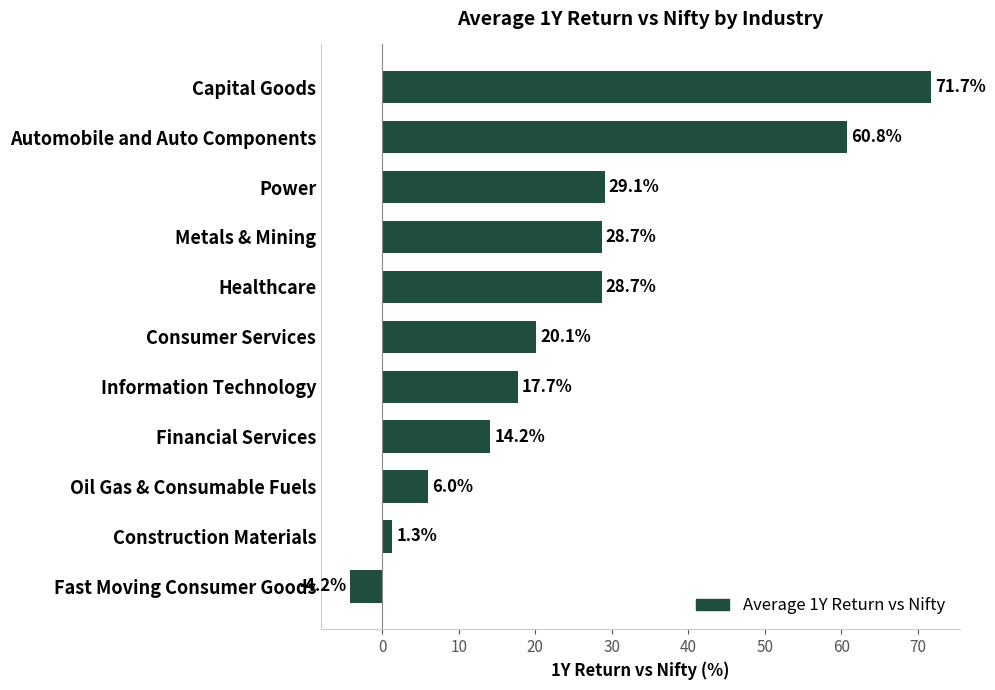

What is the change in value from Construction Materials to Fast Moving Consumer Goods?

-5.5